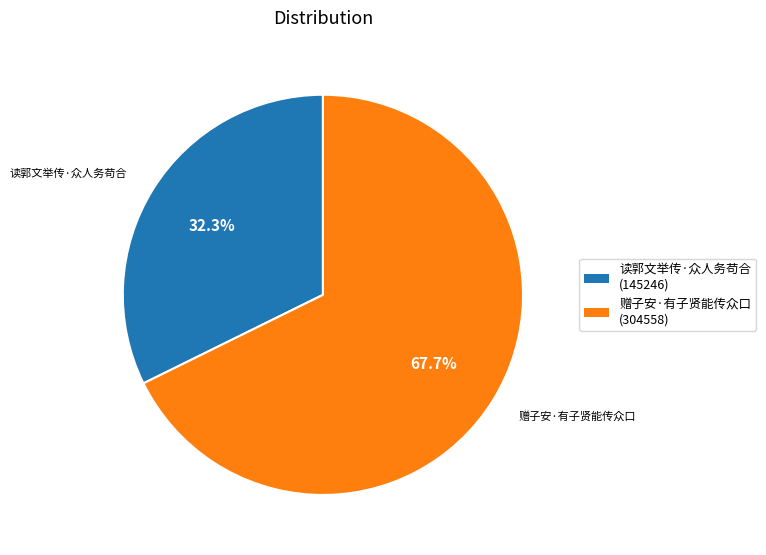

Between 赠子安·有子贤能传众口 and 读郭文举传·众人务苟合, which is larger?

赠子安·有子贤能传众口